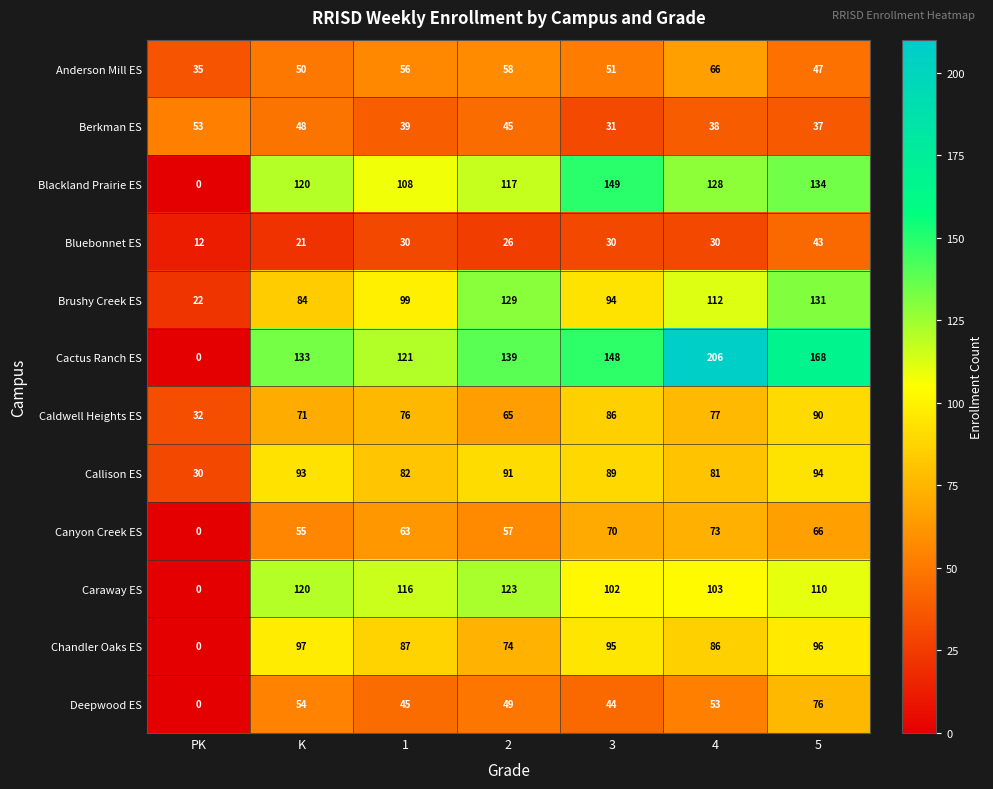

What is the difference between the highest and lowest values at PK?

53